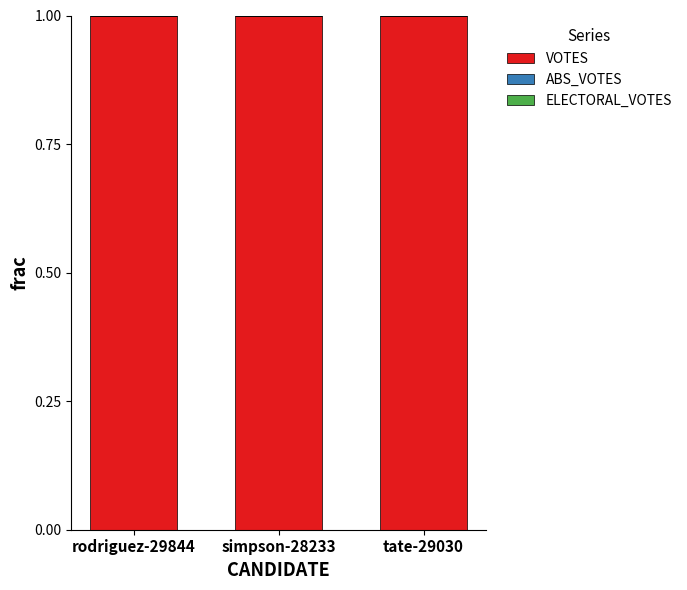

At which category is the sum across all series the highest?

rodriguez-29844